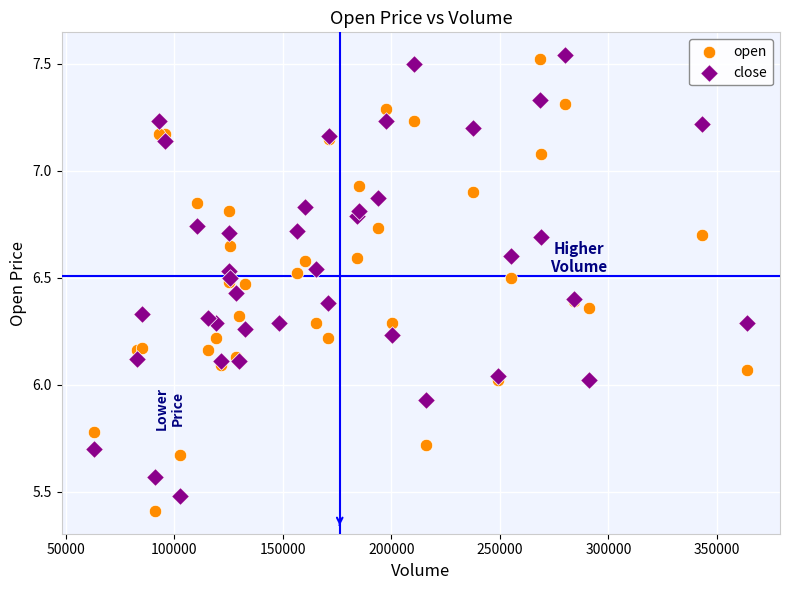

What is the X range (max minus min) for the scatter plot?

300714.0